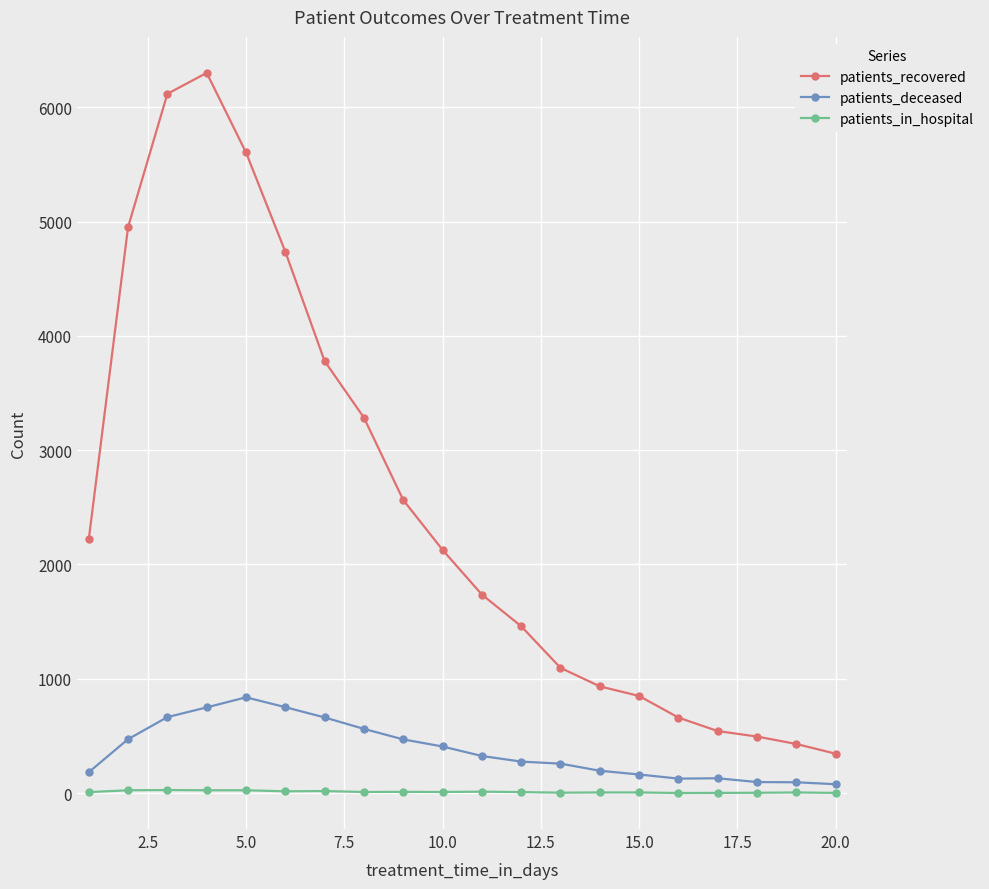

Count the number of data series in this chart.

3